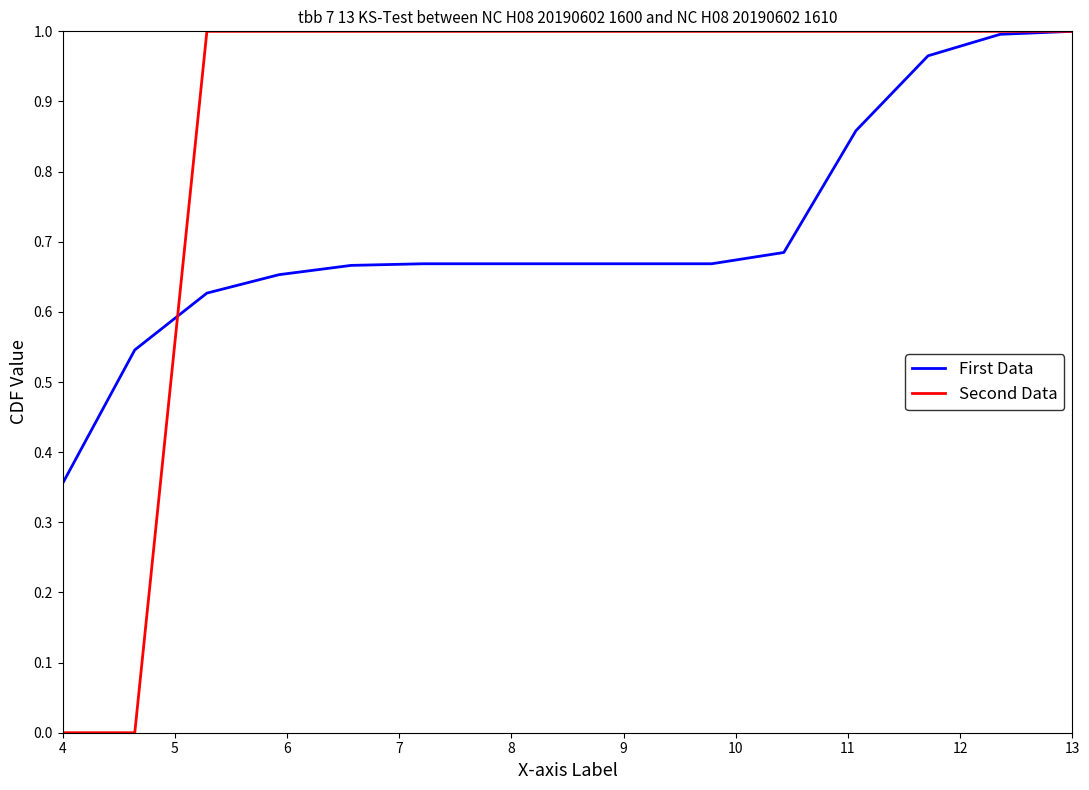

Which series has the widest spread of values?

Second Data